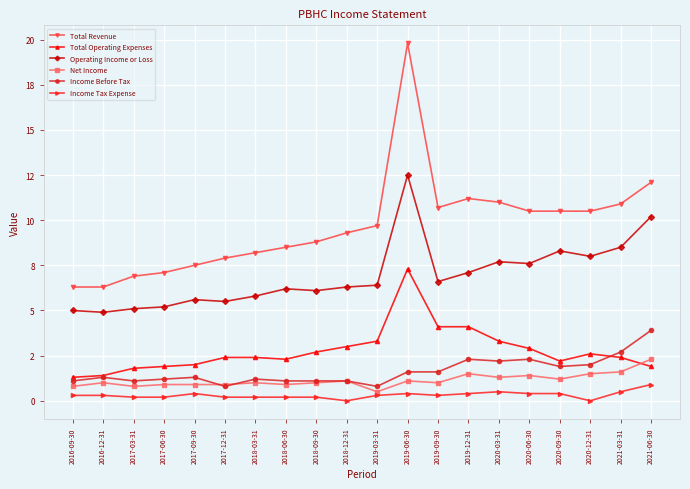

Does the chart have visible grid lines?

Yes